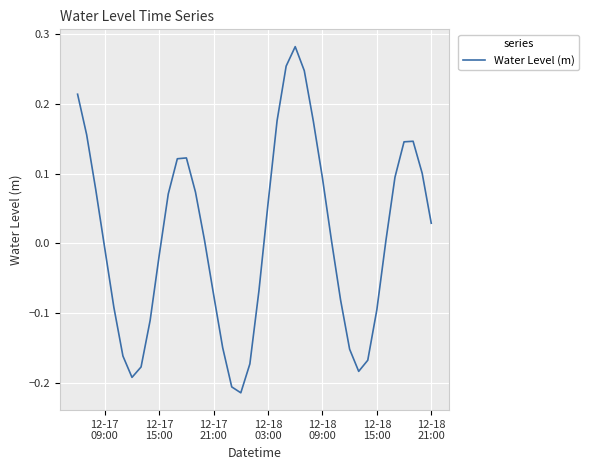

What is the difference between the maximum and minimum values?

0.5